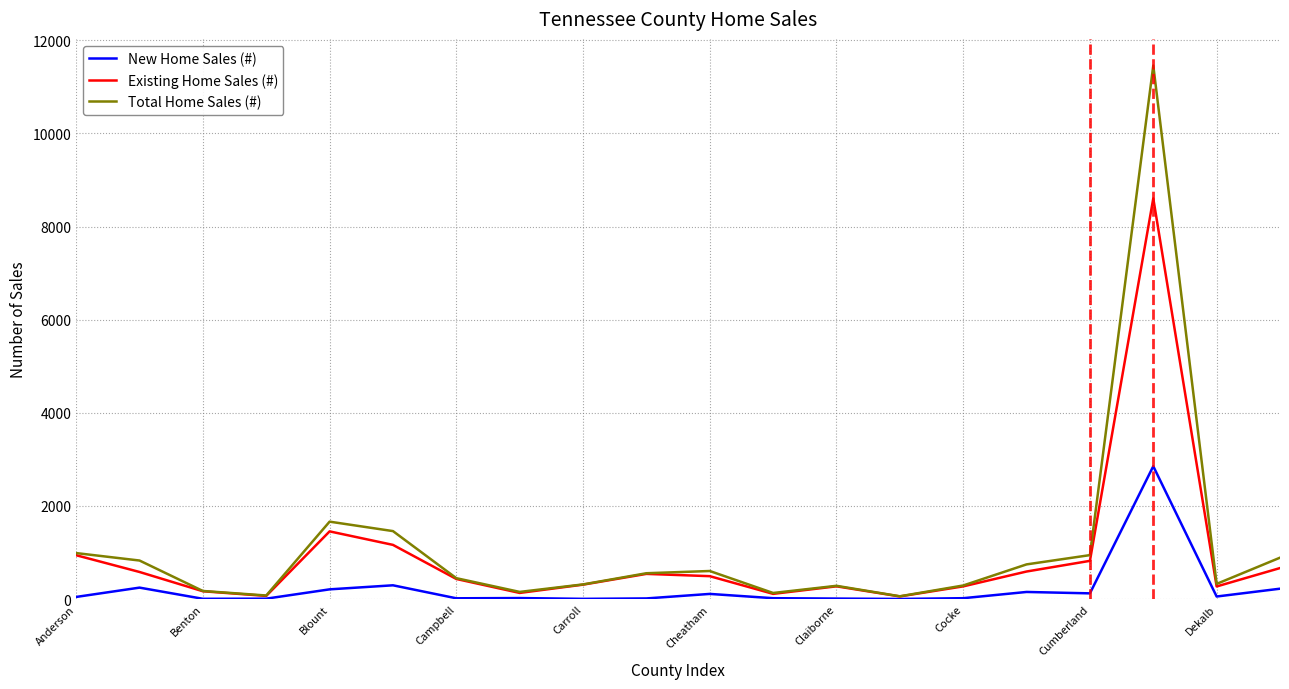

Rank the series by their maximum value, from lowest to highest.

New Home Sales (#), Existing Home Sales (#), Total Home Sales (#)